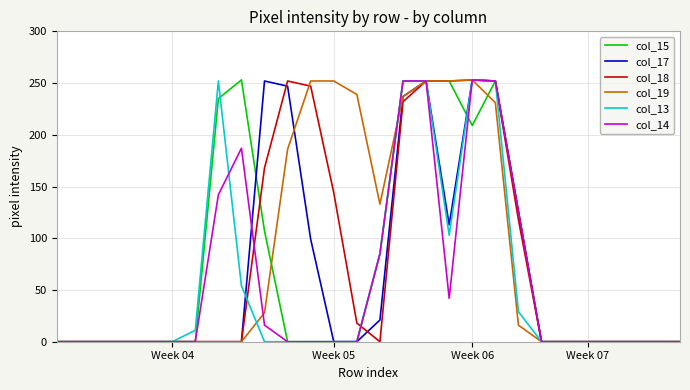

Is this an area chart (filled region under the line)?

No